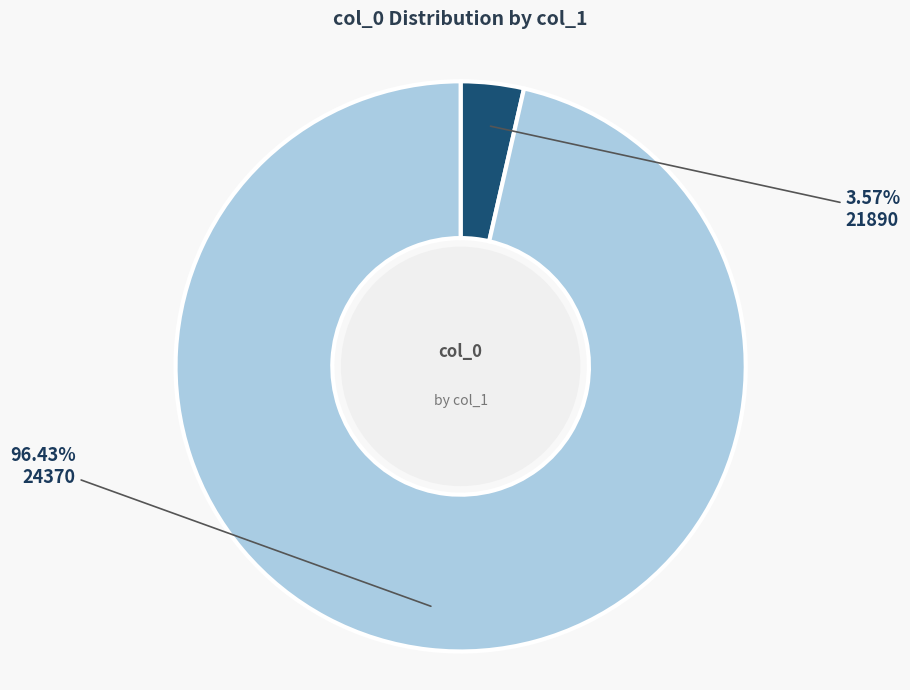

Combined, do 21890 and 24370 account for over 50%?

Yes